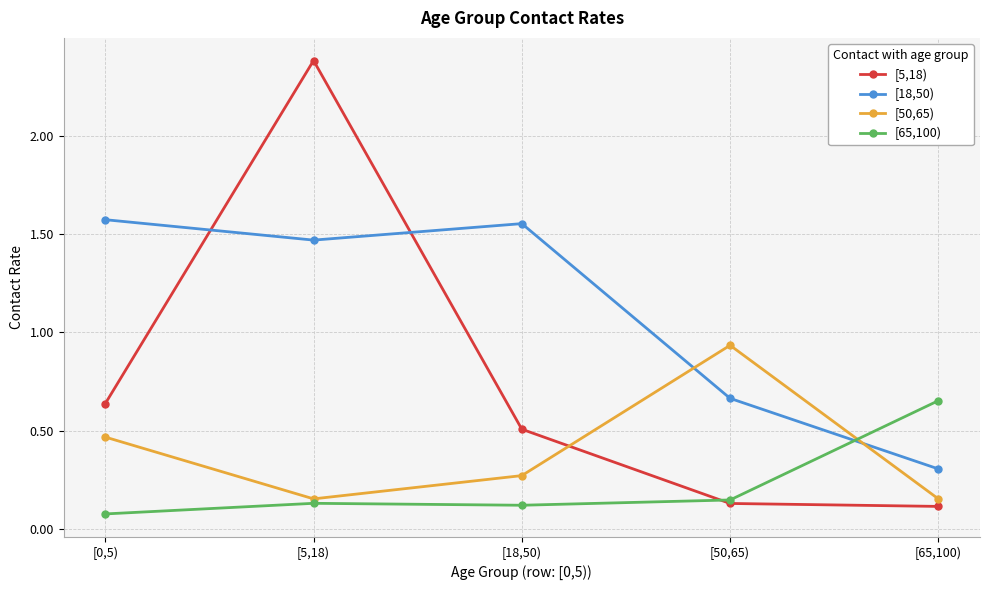

At how many categories does at least one series exceed 1?

3